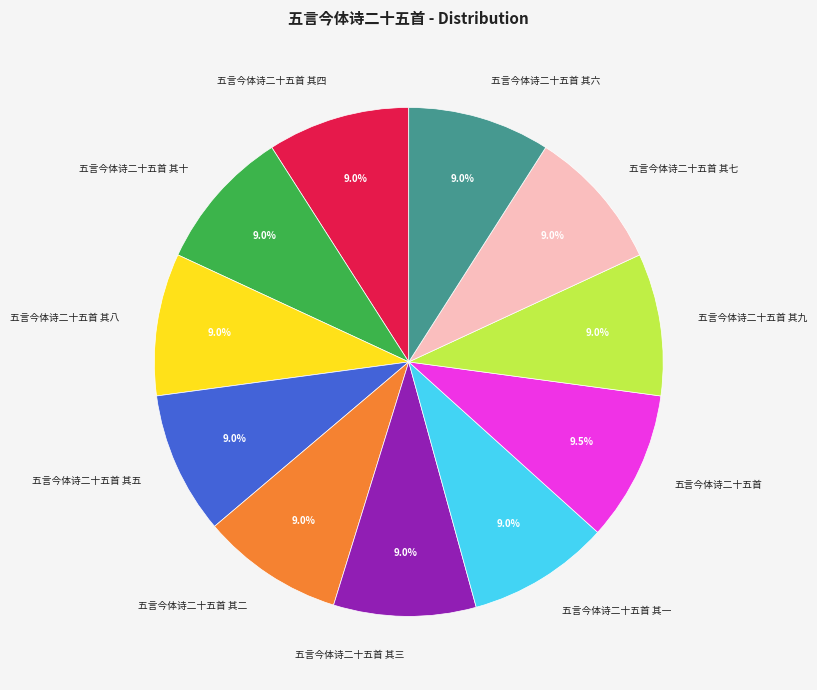

The 五言今体诗二十五首 其三 slice represents 1% of the pie. True or false?

False